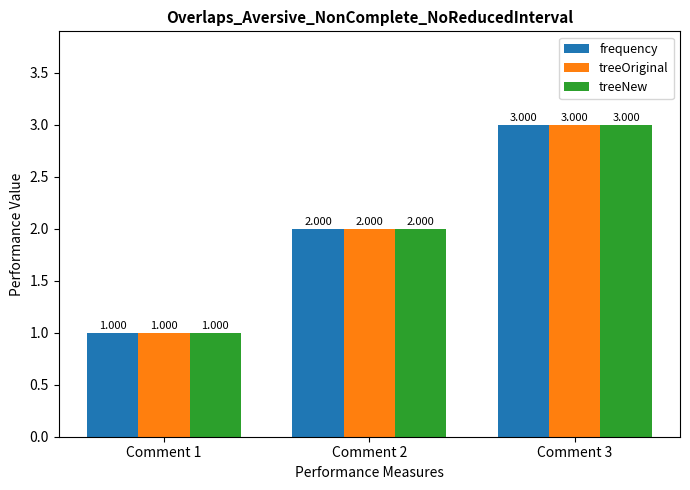

Reading left to right, what are all the values shown in this chart?

frequency: 1	2	3
treeOriginal: 1	2	3
treeNew: 1	2	3